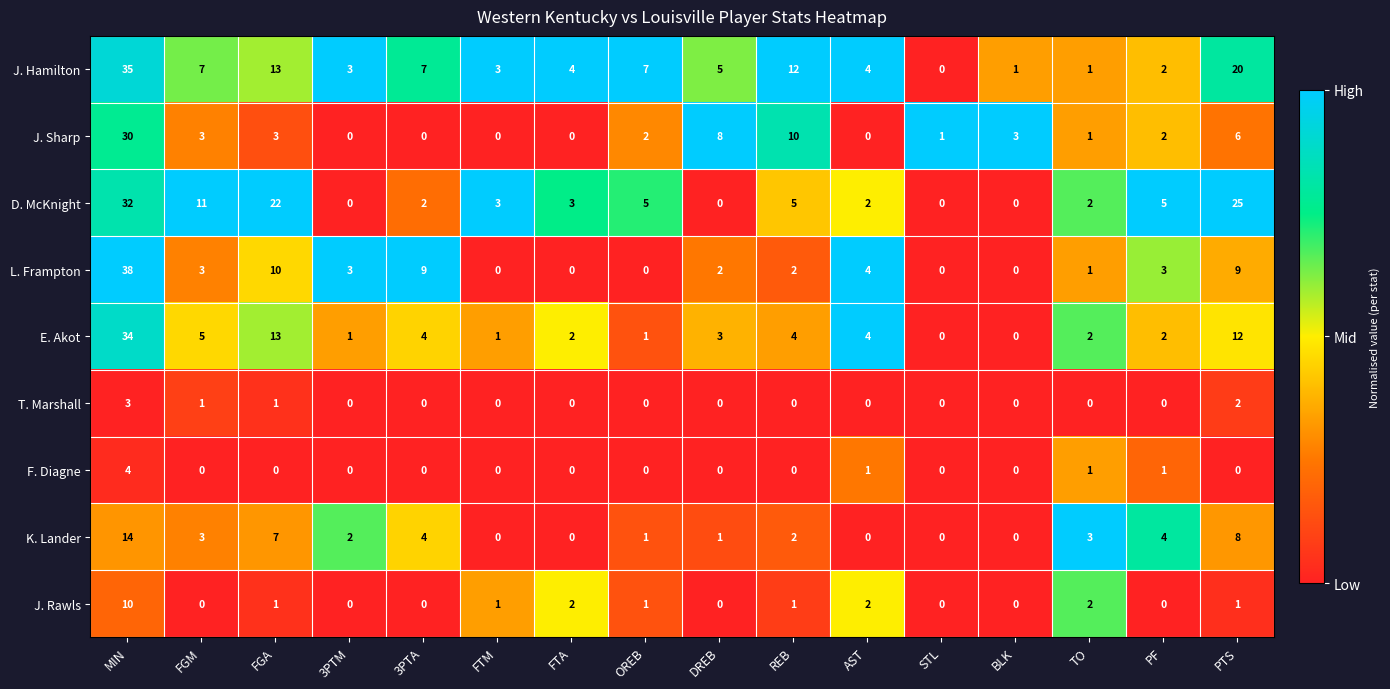

At which category is the sum across all series the highest?

MIN